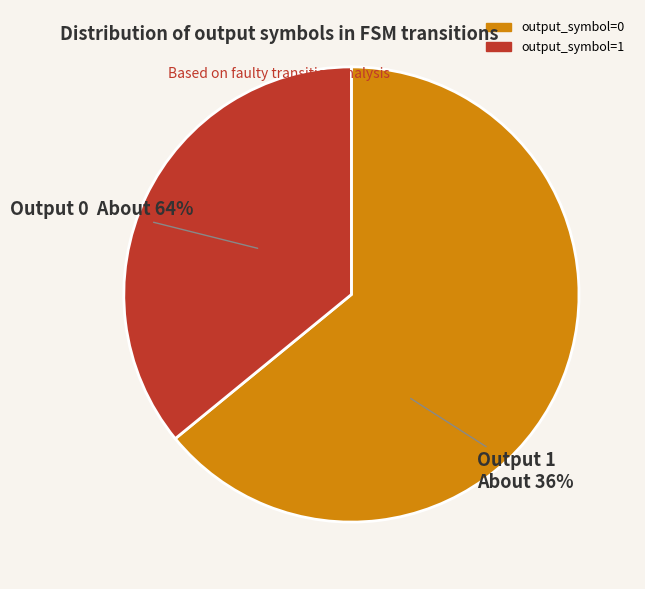

What is the largest slice in the pie chart?

output_symbol=0